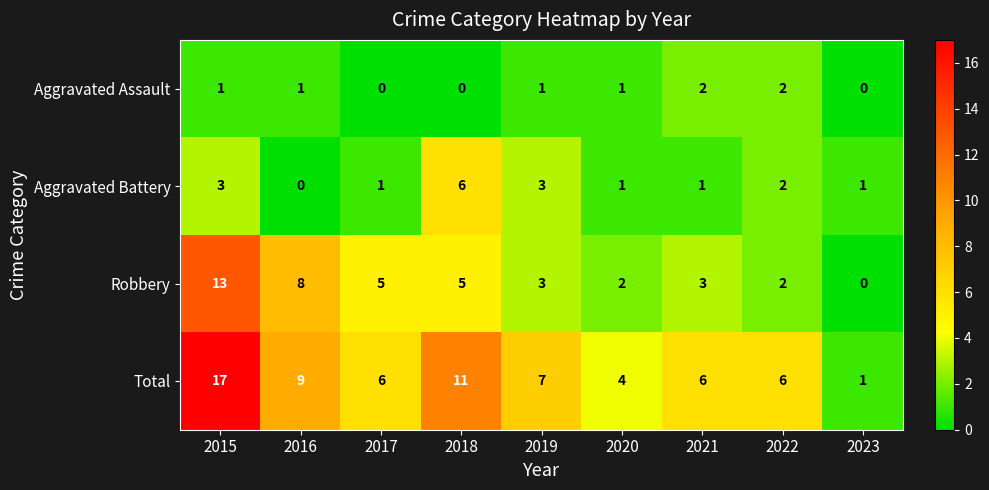

Rank the series at 2017 from highest to lowest value.

Total, Robbery, Aggravated Battery, Aggravated Assault